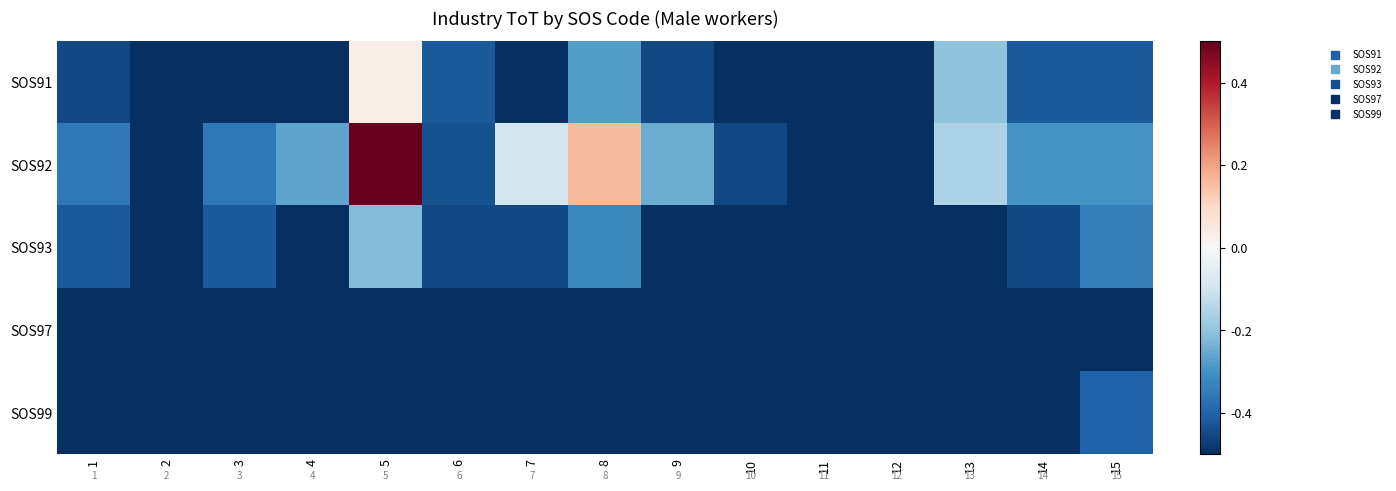

Count the number of categories in the chart.

15